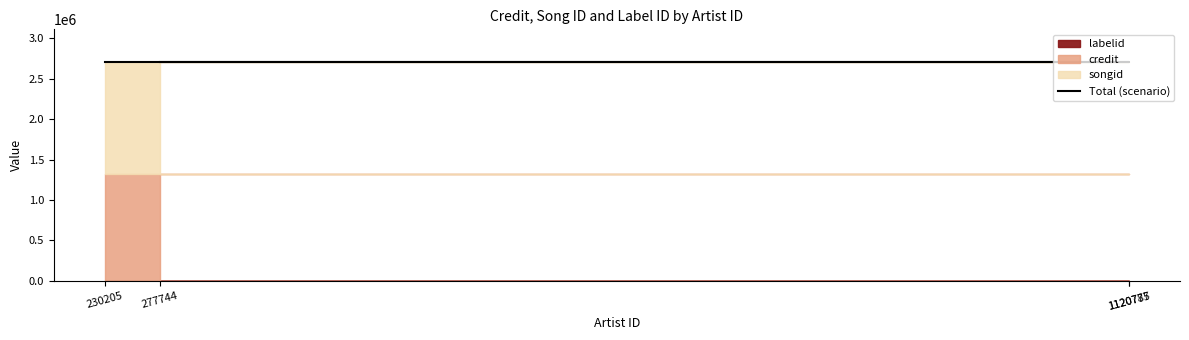

Count the number of data series in this chart.

3